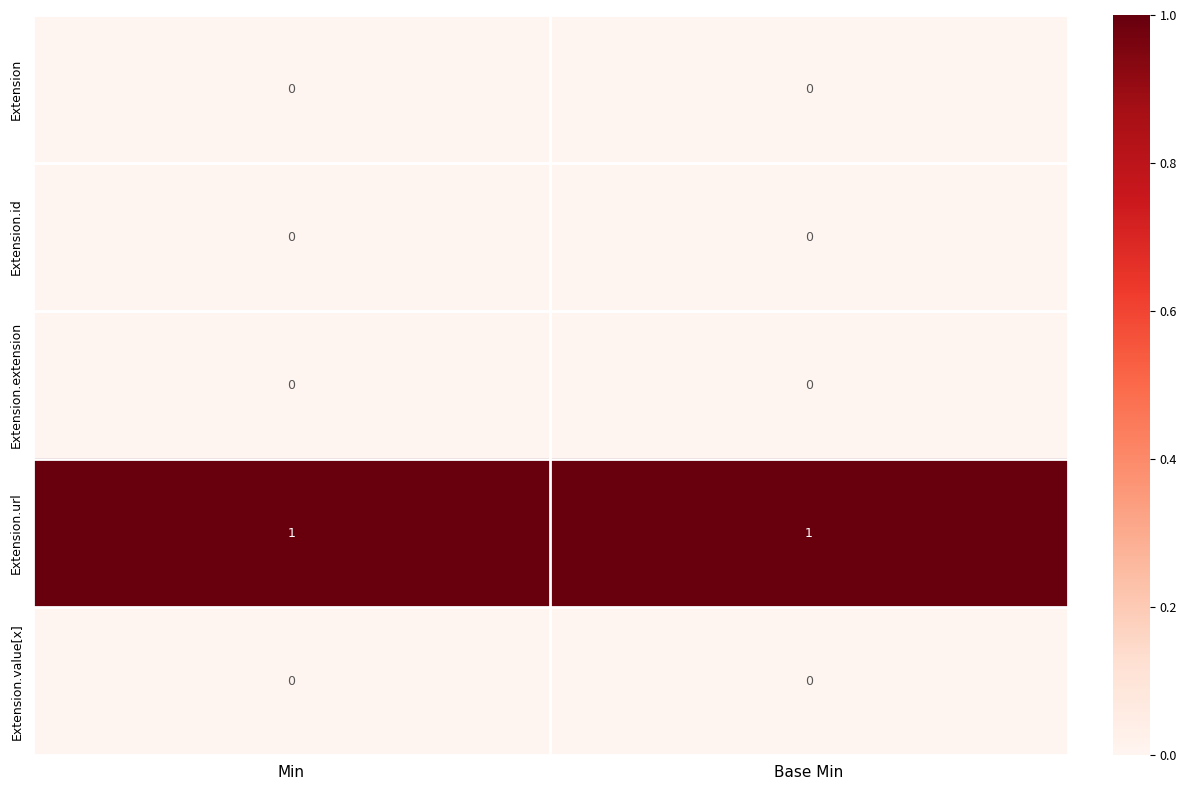

Which series has the largest total across all categories?

Extension.url